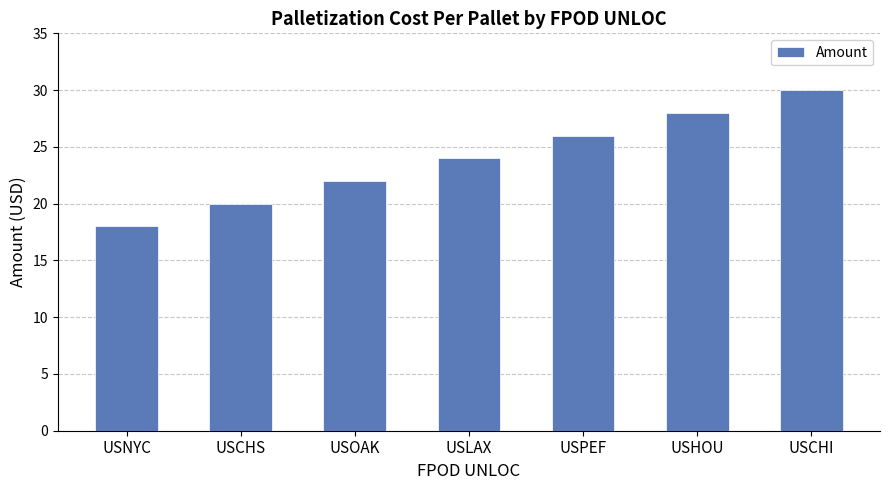

How many series are shown in this chart?

1